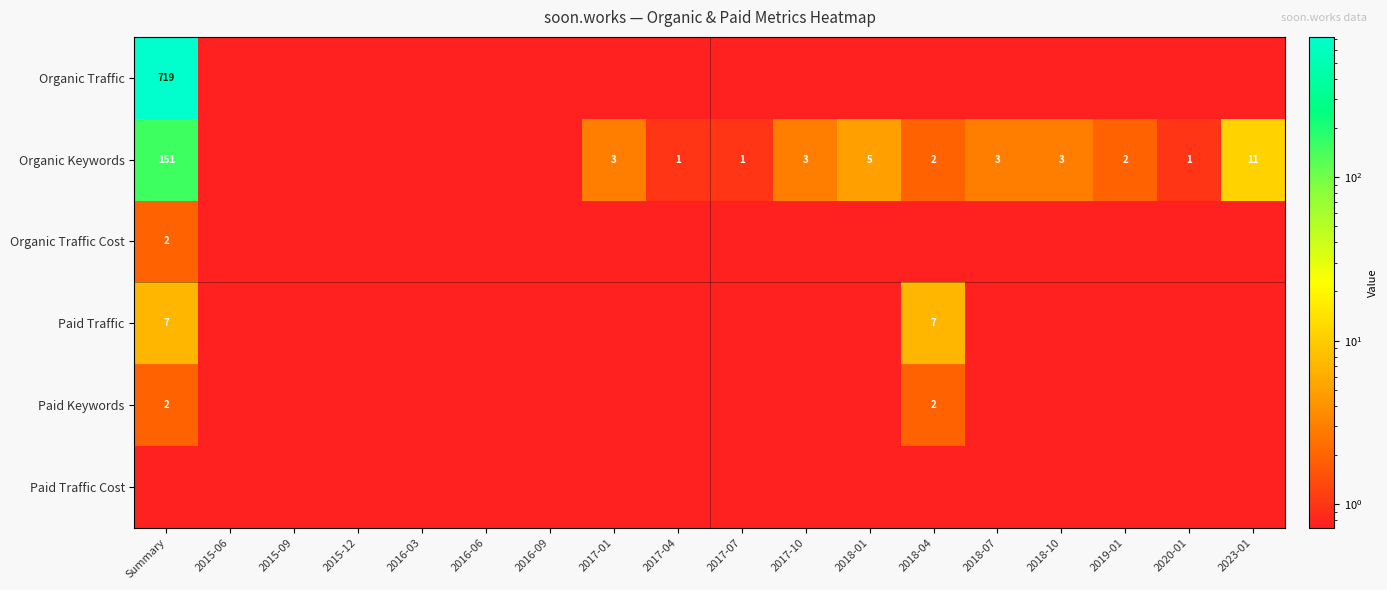

What is the maximum value shown in the chart?

719